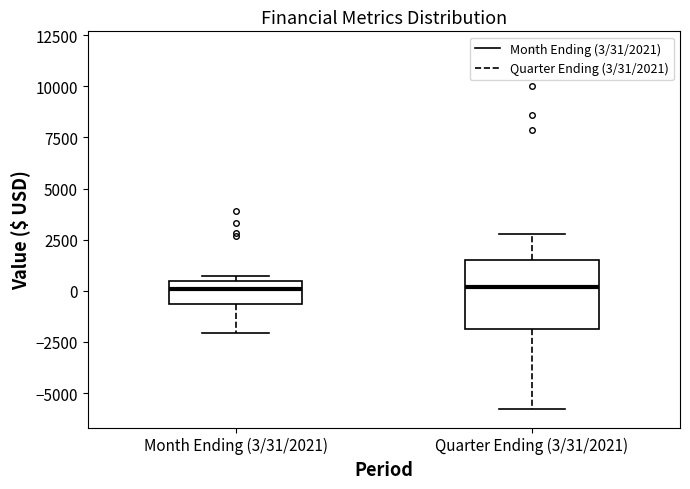

Where is the lower edge of the box for Month Ending (3/31/2021) on the y-axis? The values are not printed on the chart, so give them approximately, as read against the axis.

-500